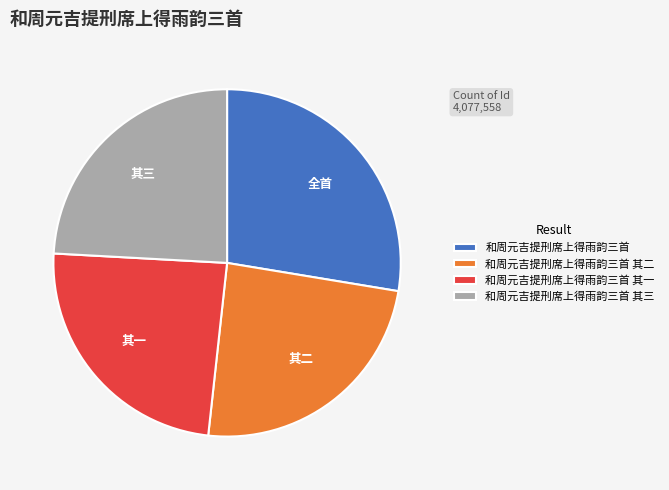

True or false: 和周元吉提刑席上得雨韵三首 其三 accounts for 31% of the total.

False